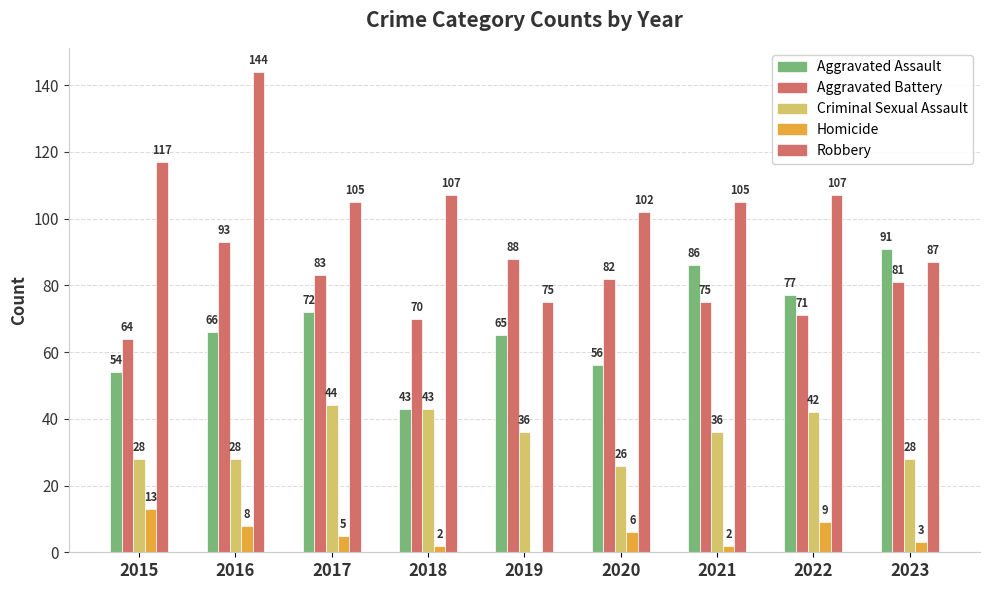

Which series changed the most between 2022 and 2023?

Robbery